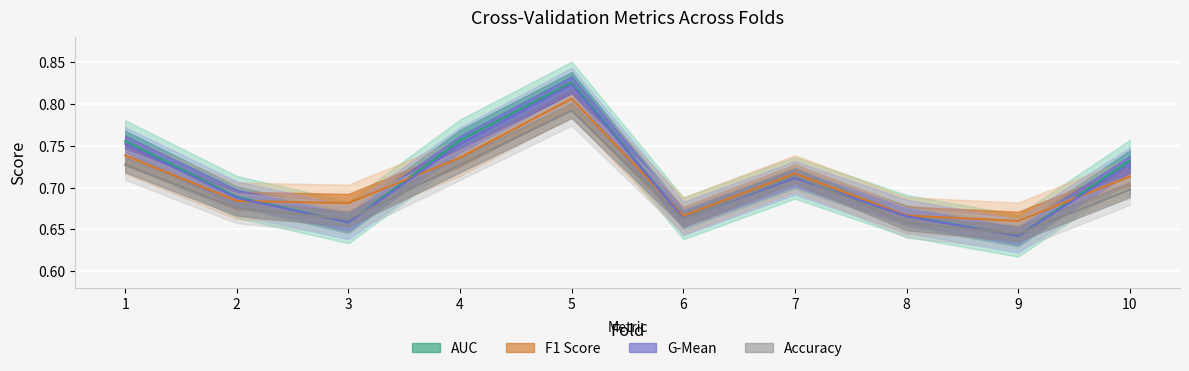

True or false: accuracy and auc intersect in this chart.

True